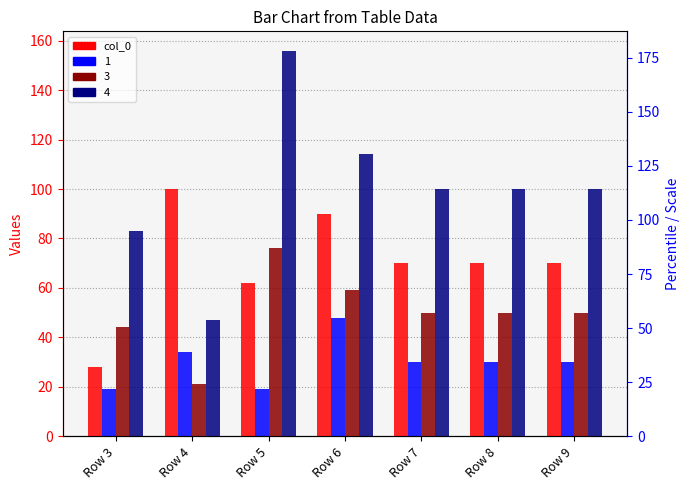

What is the change in value from Row 4 to Row 8?

-30